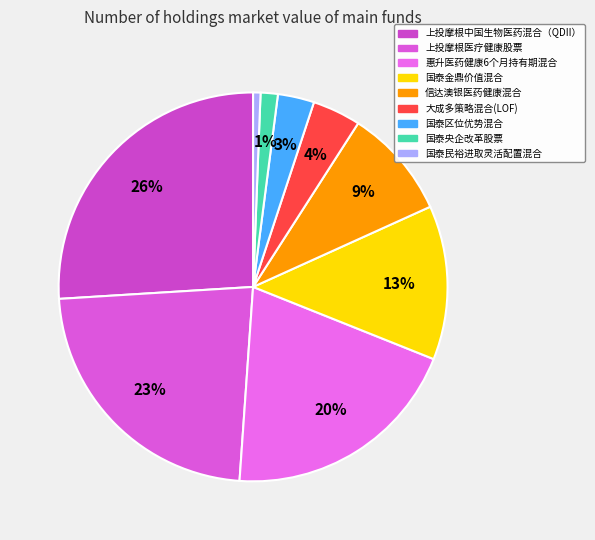

Is it true that 国泰民裕进取灵活配置混合 is 12% of the pie?

False